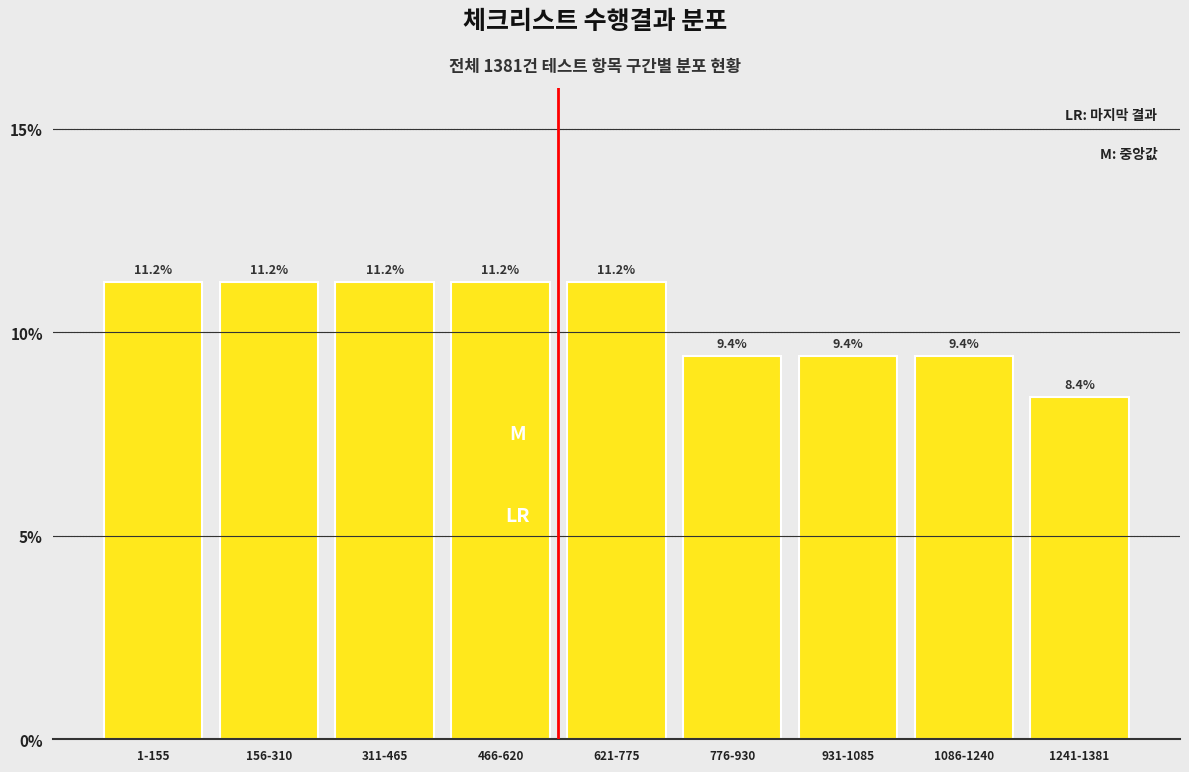

Reading left to right, what are all the values shown in this chart?

1-155=11.2	156-310=11.2	311-465=11.2	466-620=11.2	621-775=11.2	776-930=9.4	931-1085=9.4	1086-1240=9.4	1241-1381=8.4